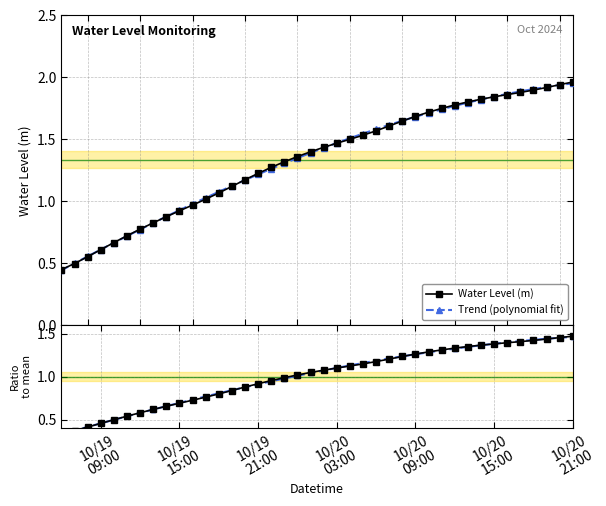

What is the sum of all Water Level (m) values?

53.4